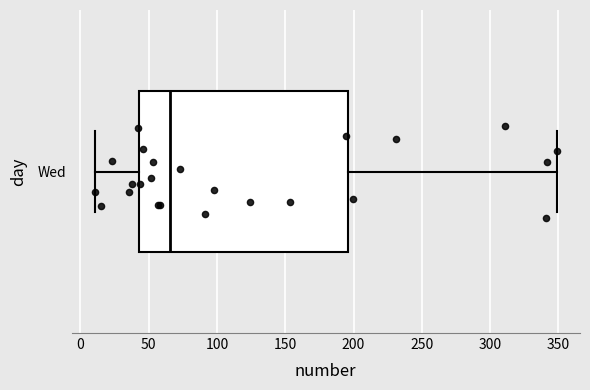

Where does the median line of the box for Wed sit on the x-axis? The values are not printed on the chart, so give them approximately, as read against the axis.

65